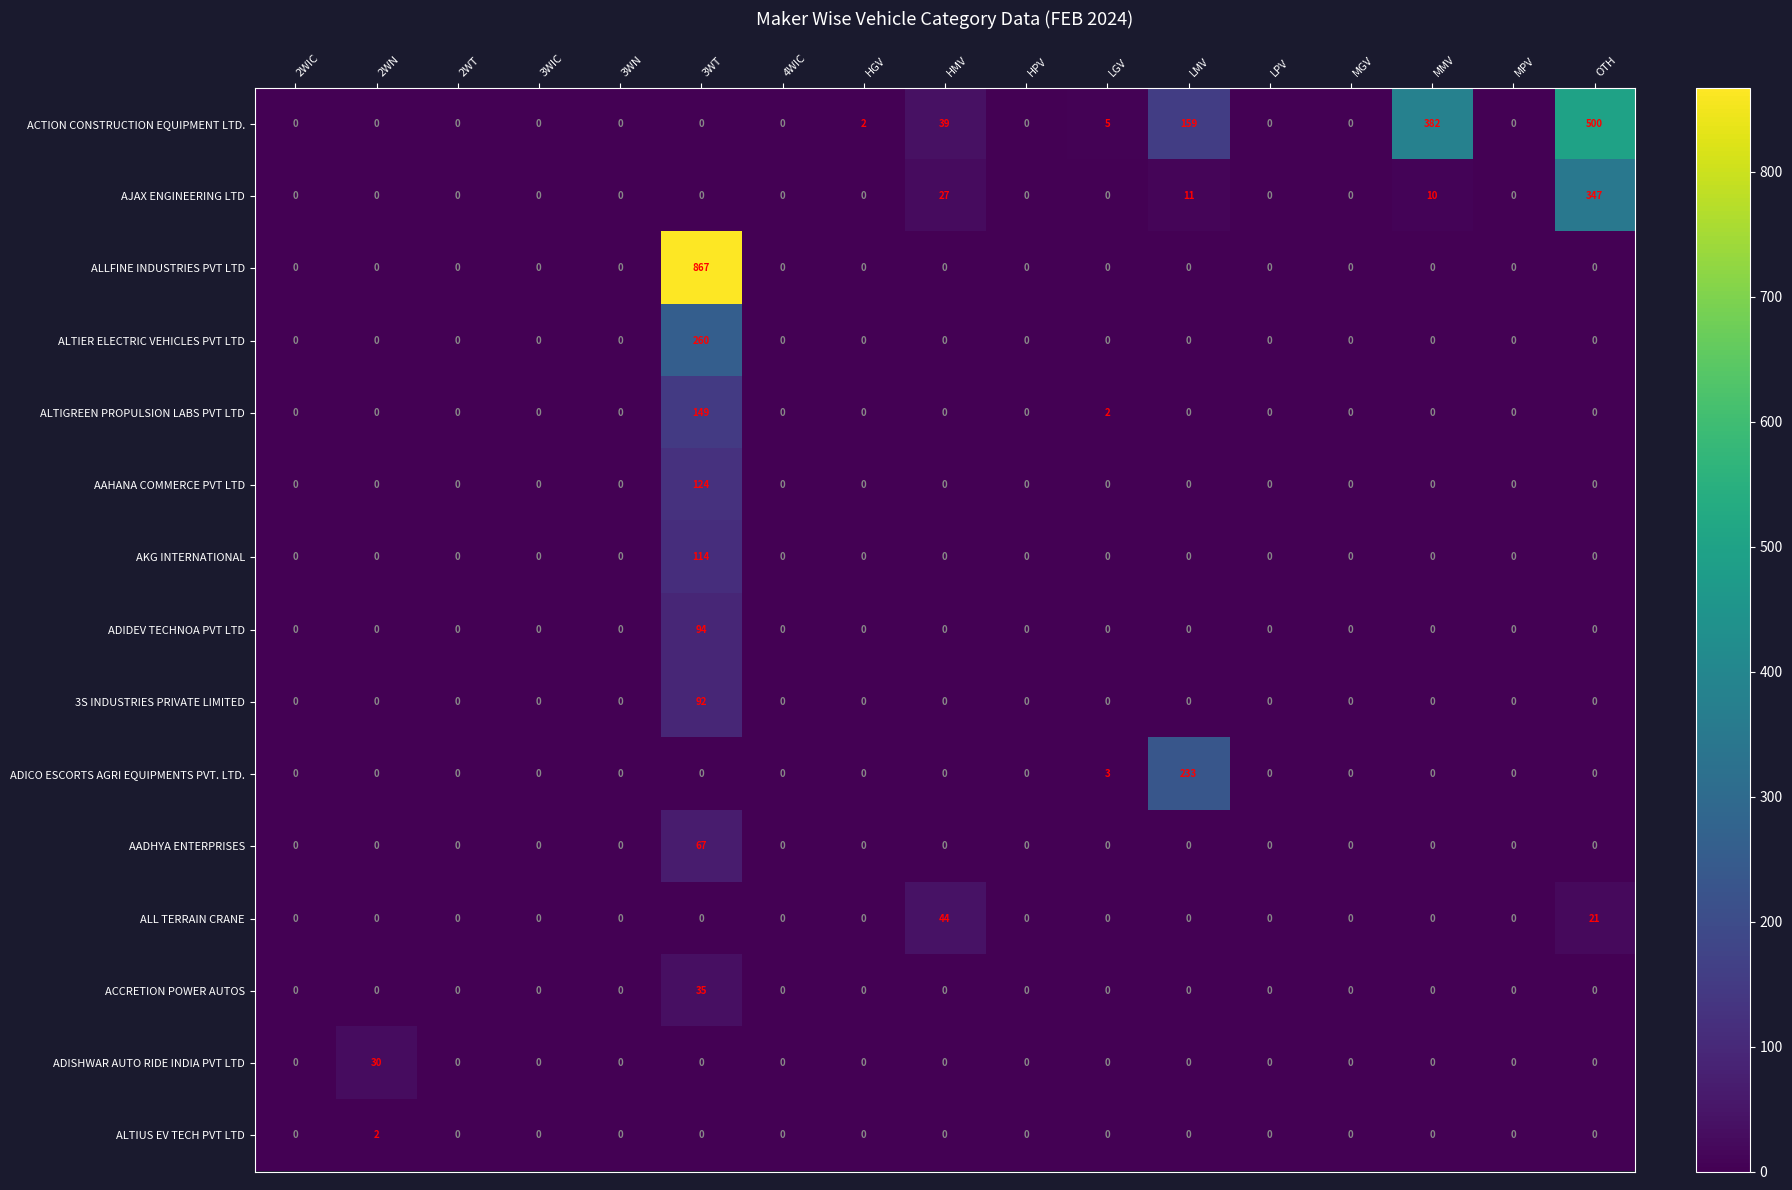

Which series has the largest range (max minus min)?

ALLFINE INDUSTRIES PVT LTD